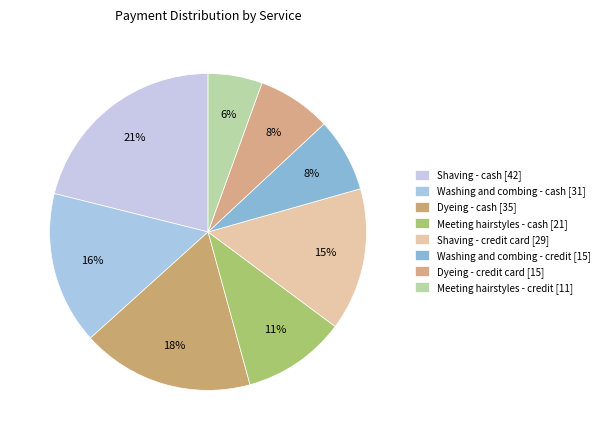

To the nearest percent, what percentage of the pie is Meeting hairstyles - credit [11]?

6%